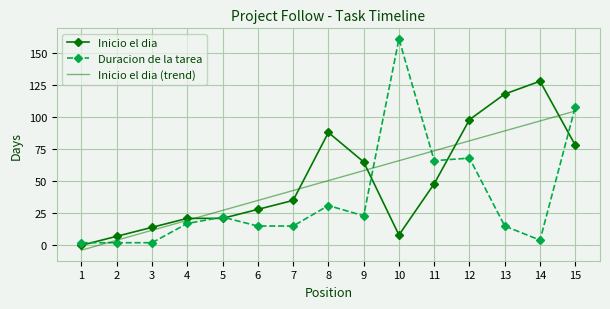

What is the value of the Duracion de la tarea point at the 5th from the left?

22